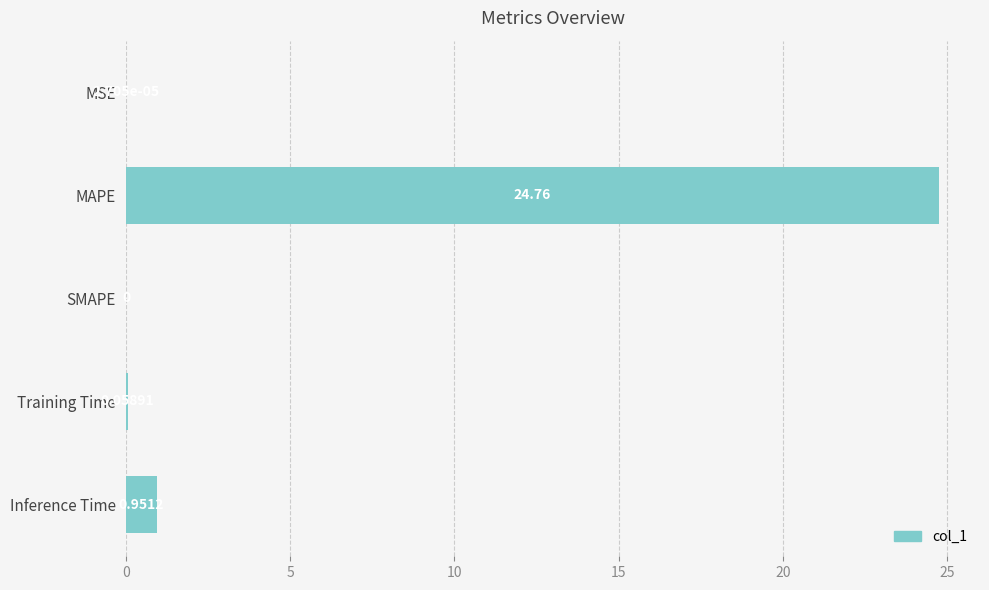

Which category has the highest value across all series?

MAPE